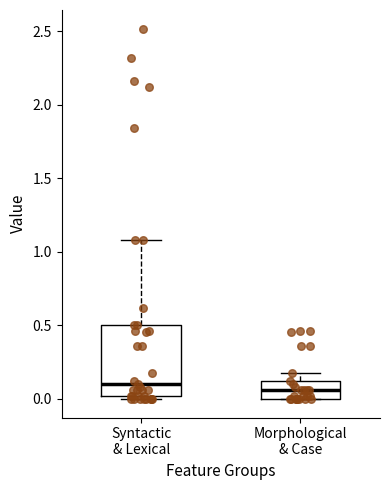

Where is the upper edge of the box for Morphological & Case on the y-axis? The values are not printed on the chart, so give them approximately, as read against the axis.

0.10